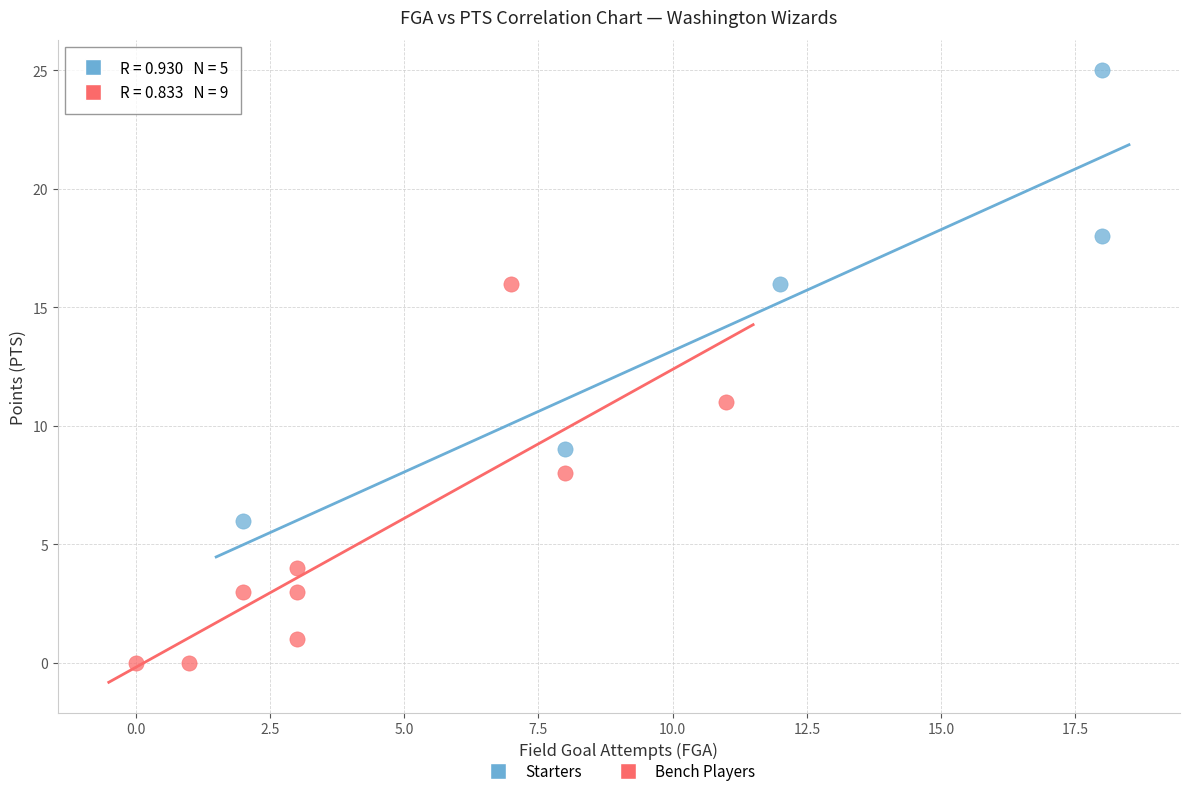

Which series reaches the minimum Y coordinate?

Bench Players